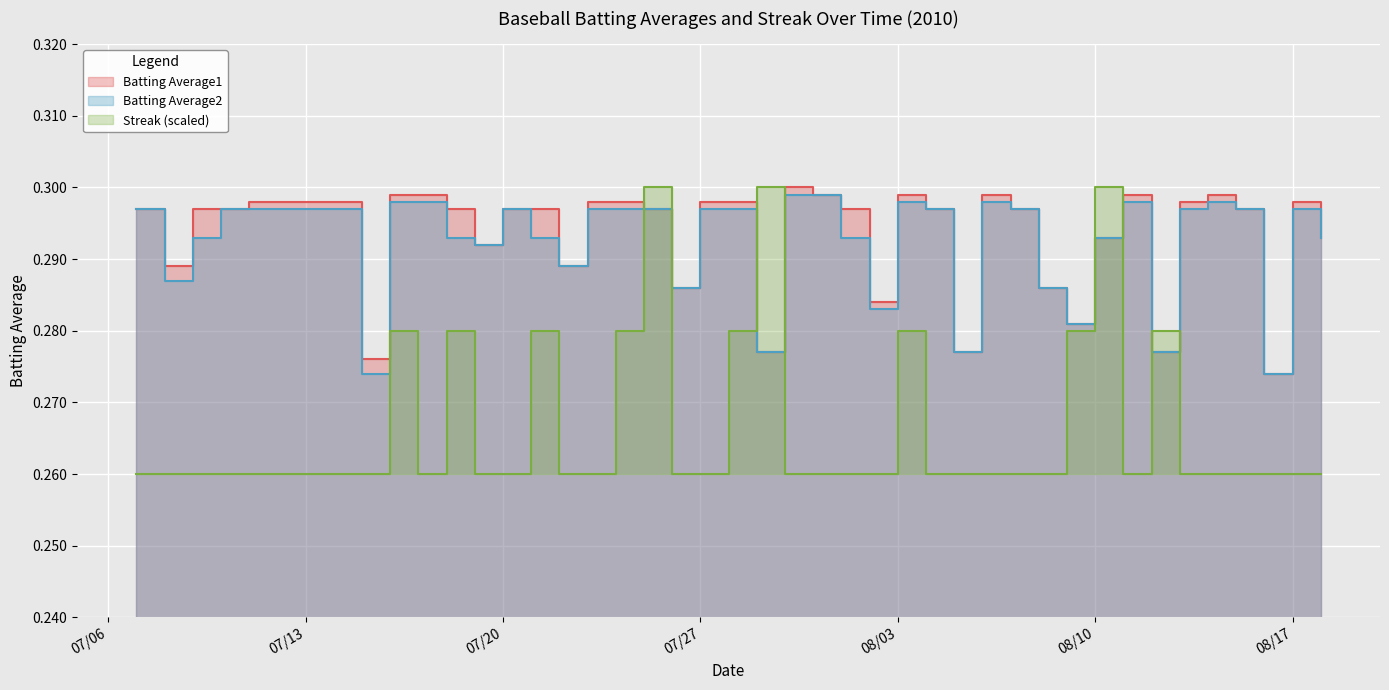

How many distinct data groups are displayed?

3